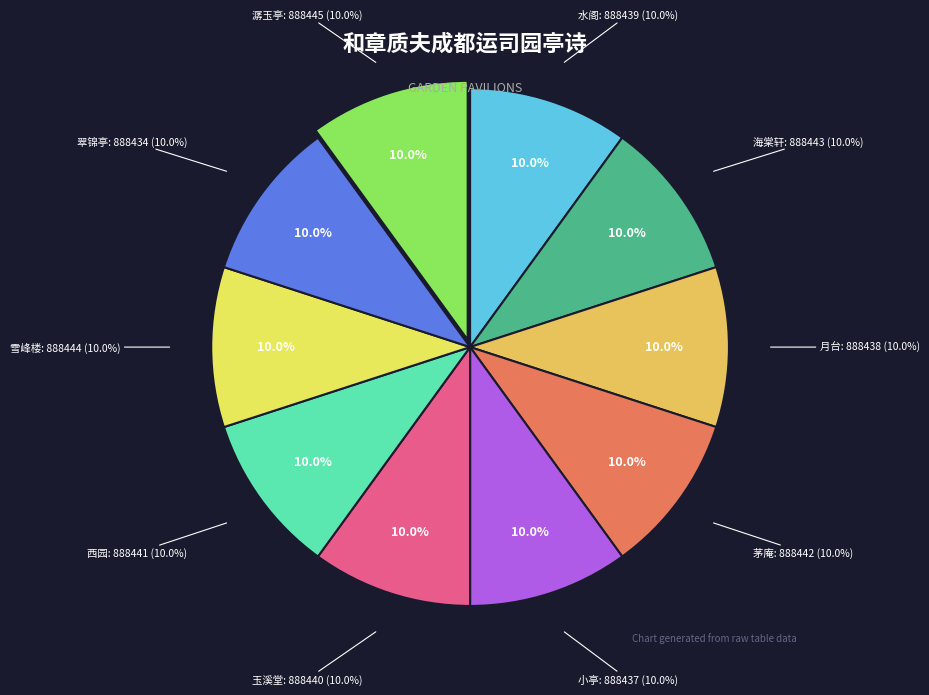

Is it true that 翠锦亭 is 21% of the pie?

False